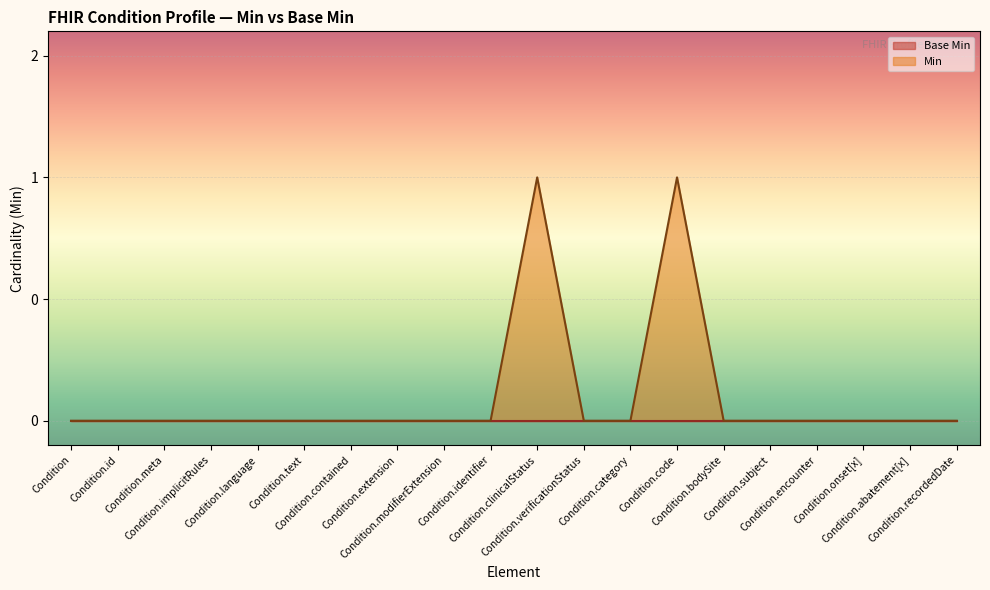

What is the label of the 14th point from the left?

Condition.code